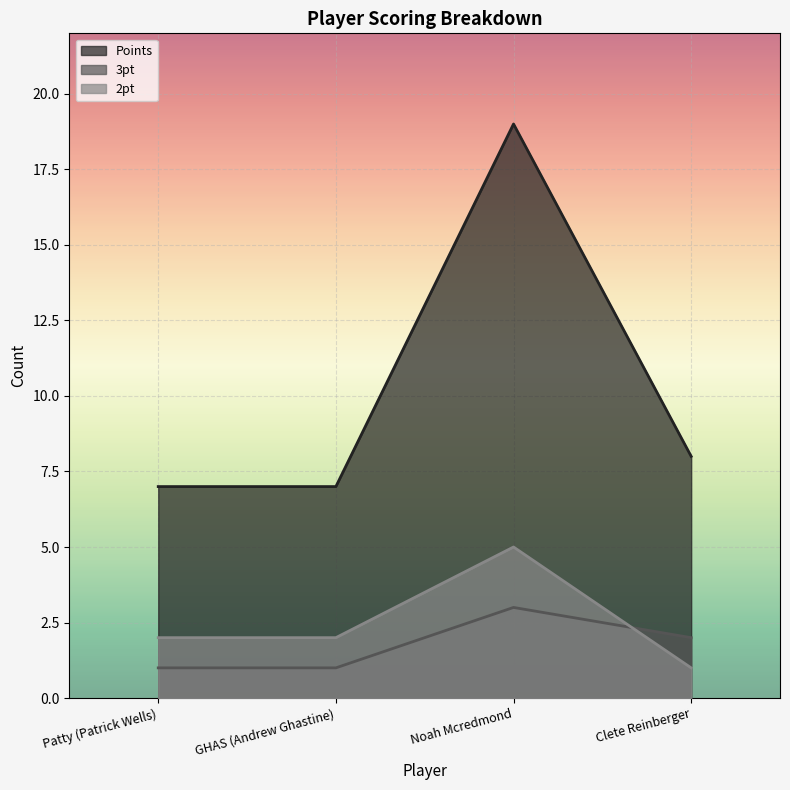

At how many categories does at least one series exceed 11?

1